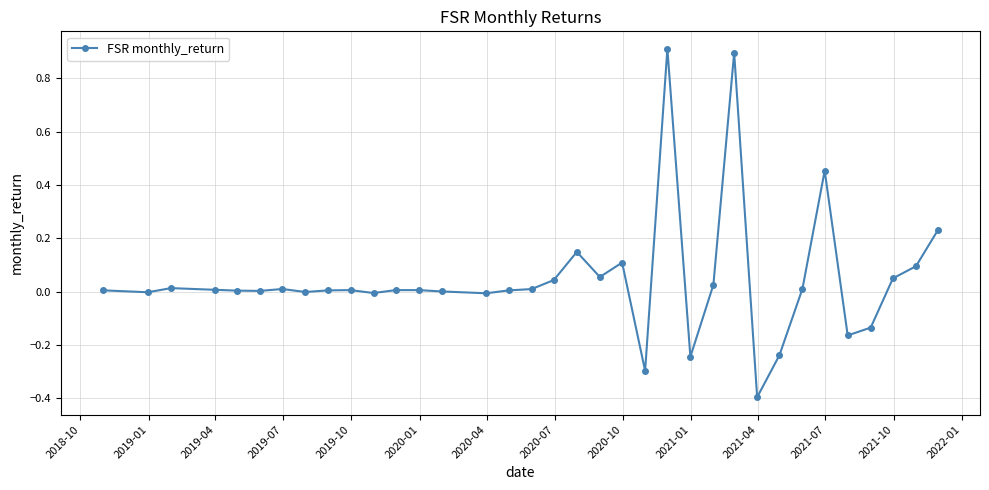

What is the difference between the second highest and minimum values?

1.3